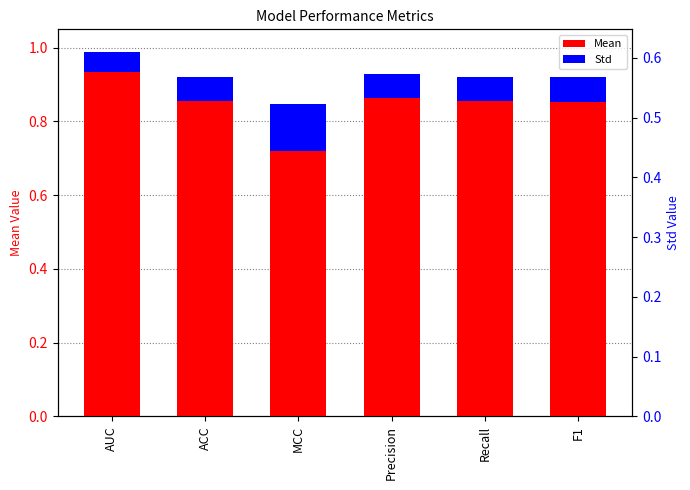

Which series has the largest total across all categories?

Mean